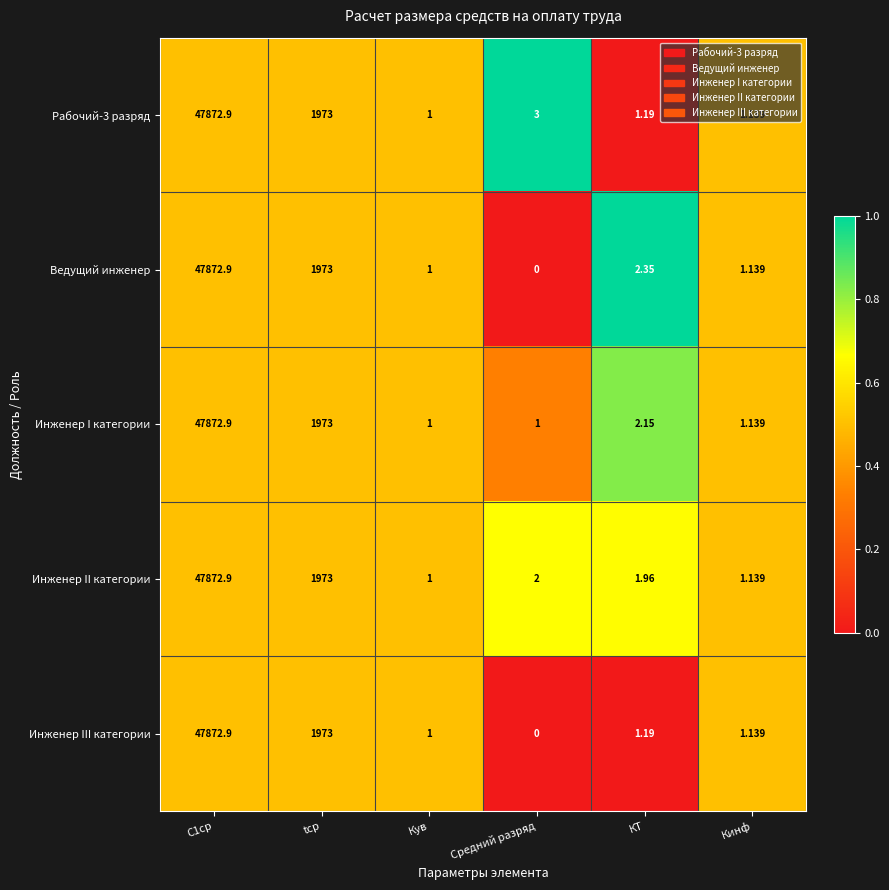

Where is Рабочий-3 разряд nearest to the value 23936?

tср